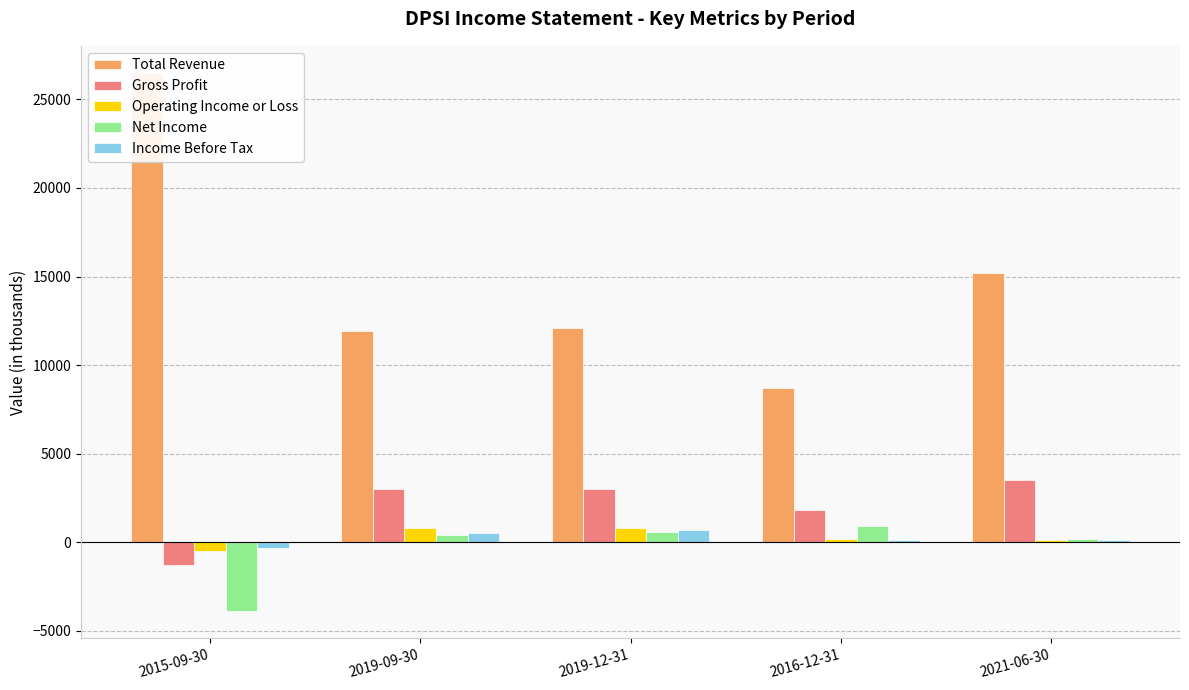

Does the chart contain stacked bars?

No